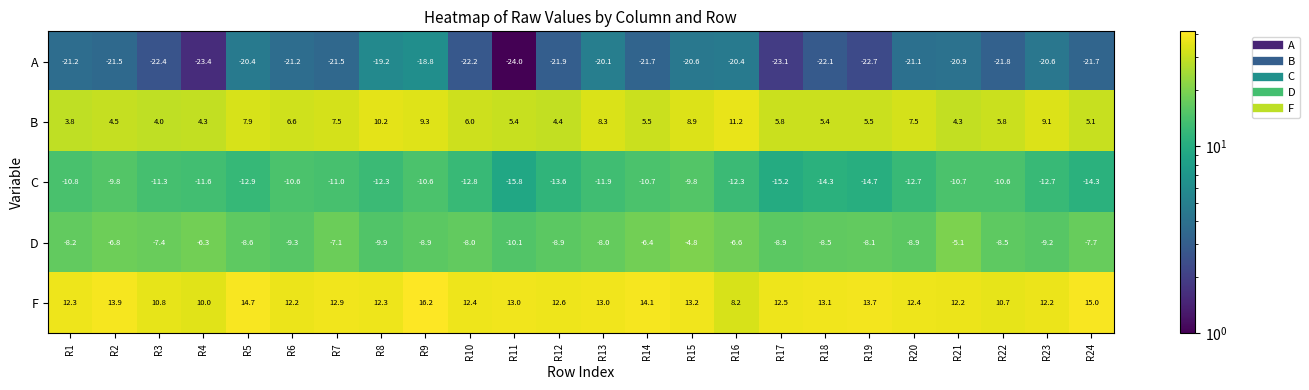

Rank the series at R11 from highest to lowest value.

F, B, D, C, A